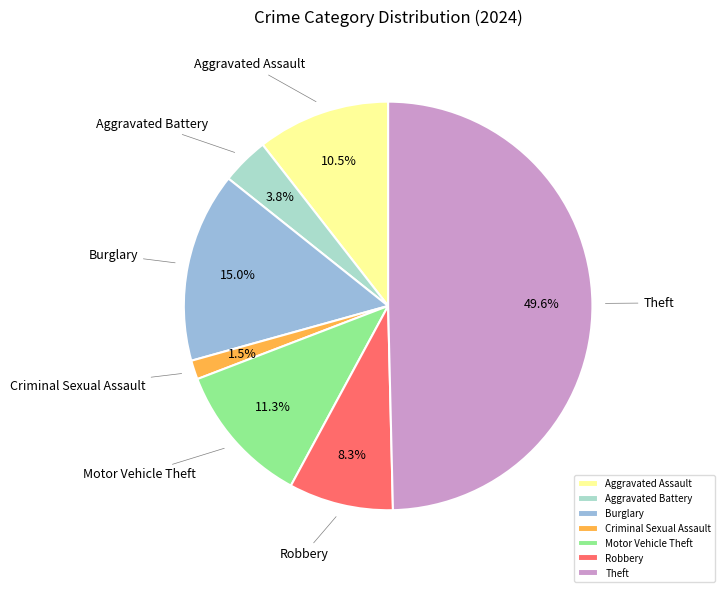

To the nearest percent, what percentage of the pie is Motor Vehicle Theft?

11%